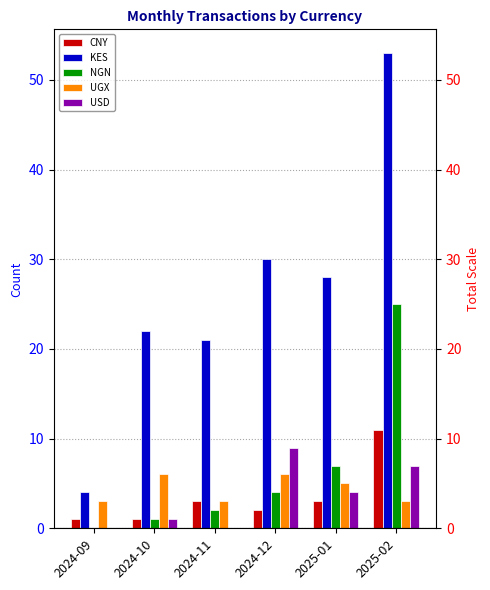

What is the label of the 2nd bar from the right?

2025-01